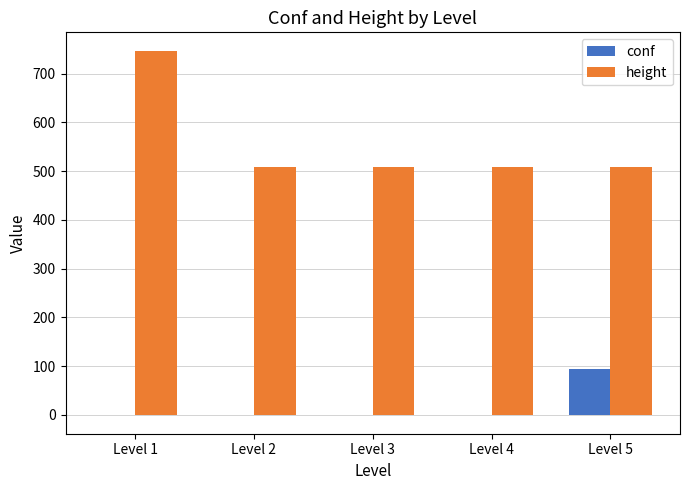

How many groups of bars are there?

5